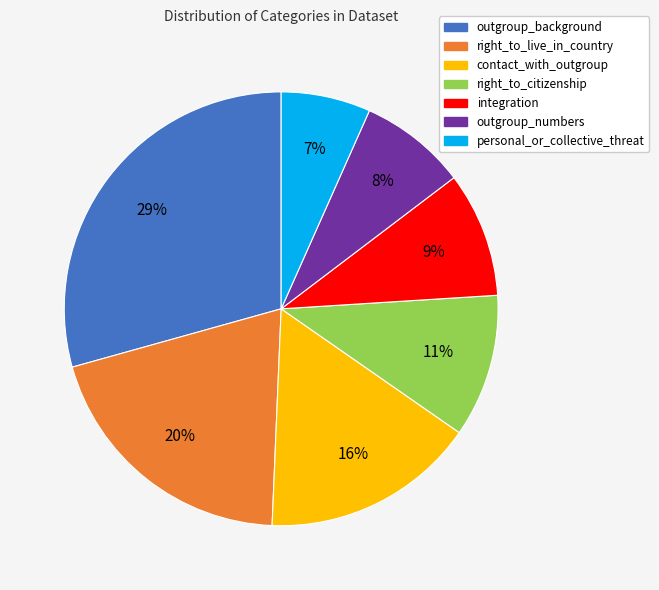

How many segments does this pie chart have?

7